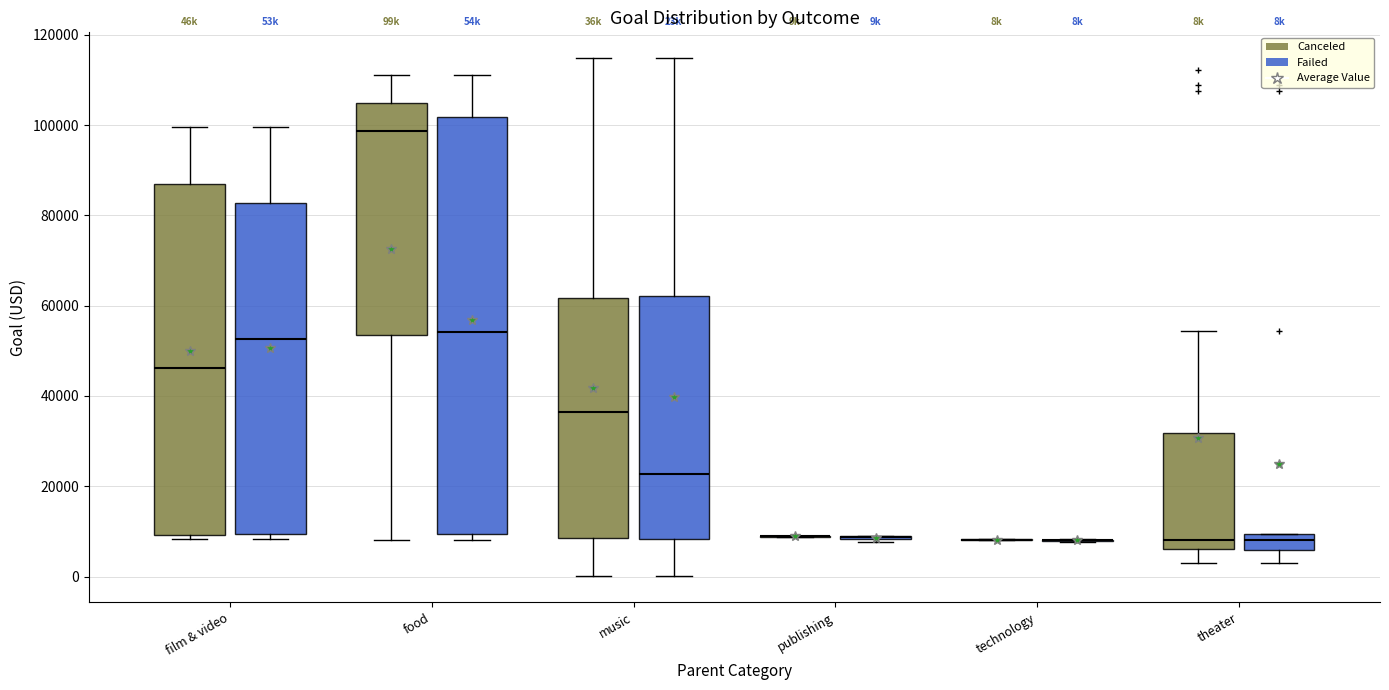

Reading left to right, transcribe this box plot: for each box, give where its median line is, the range the box spans, and where its two whiskers end, as read against the y-axis. The values are not printed on the chart, so give them approximately, as read against the axis.

film & video (Canceled): median 46000, box 10000 to 86000, whiskers 8000 to 100000
film & video (Failed): median 52000, box 10000 to 82000, whiskers 8000 to 100000
food (Canceled): median 98000, box 54000 to 104000, whiskers 8000 to 112000
food (Failed): median 54000, box 10000 to 102000, whiskers 8000 to 112000
music (Canceled): median 36000, box 8000 to 62000, whiskers 0 to 114000
music (Failed): median 22000, box 8000 to 62000, whiskers 0 to 114000
publishing (Canceled): box collapsed to a line at 8000, whiskers 8000 to 10000
publishing (Failed): box collapsed to a line at 8000, whiskers 8000 to 10000
technology (Canceled): box collapsed to a line at 8000, whiskers 8000 to 8000
technology (Failed): box collapsed to a line at 8000, whiskers 8000 to 8000
theater (Canceled): median 8000, box 6000 to 32000, whiskers 4000 to 54000
theater (Failed): median 8000, box 6000 to 10000, whiskers 4000 to 10000